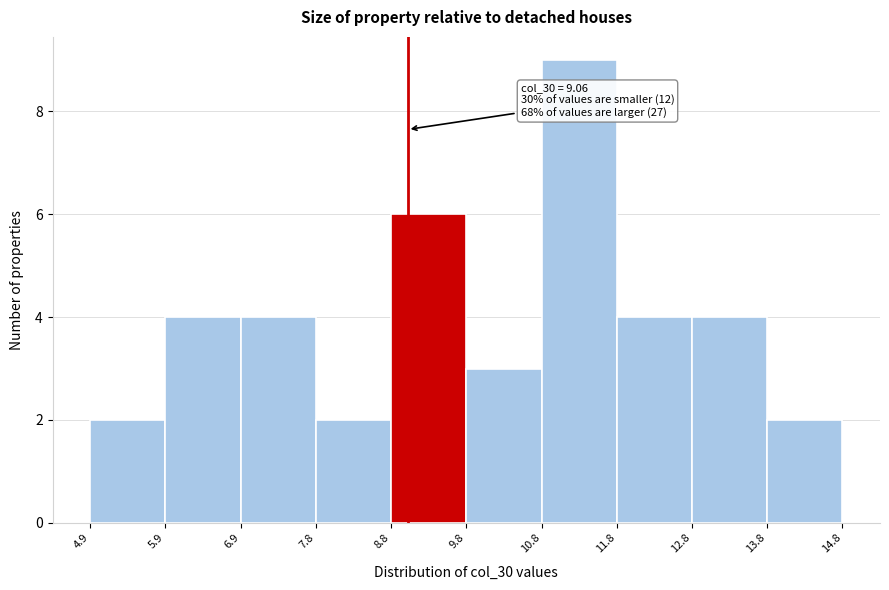

Over which range of the x-axis is the bar tallest?

10.8 to 11.8